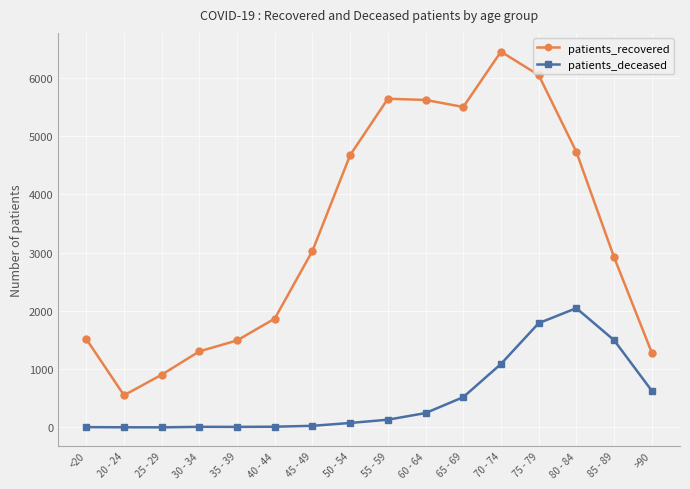

Which series has the widest spread of values?

patients_recovered